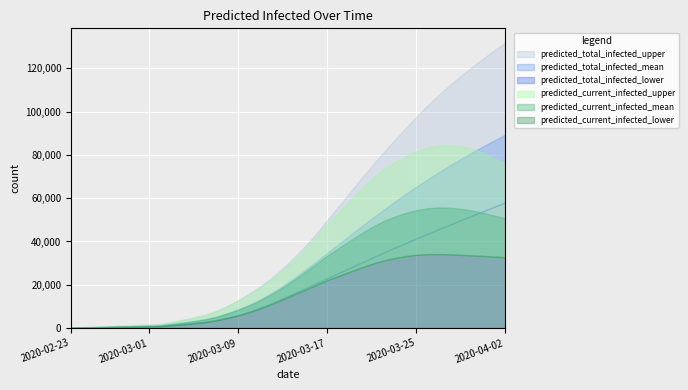

Which series has the largest total across all categories?

predicted_total_infected_upper